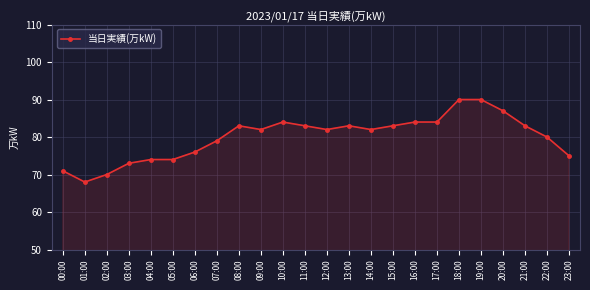

Count the number of data series in this chart.

1